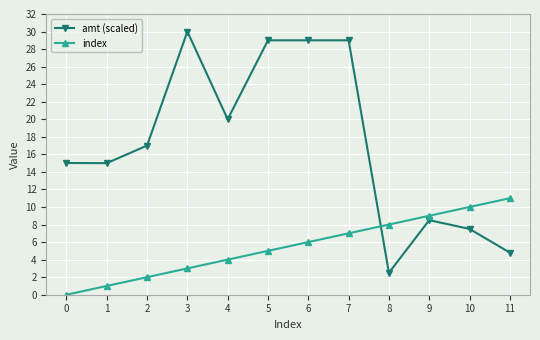

True or false: amt (scaled) and index cross at least once.

True